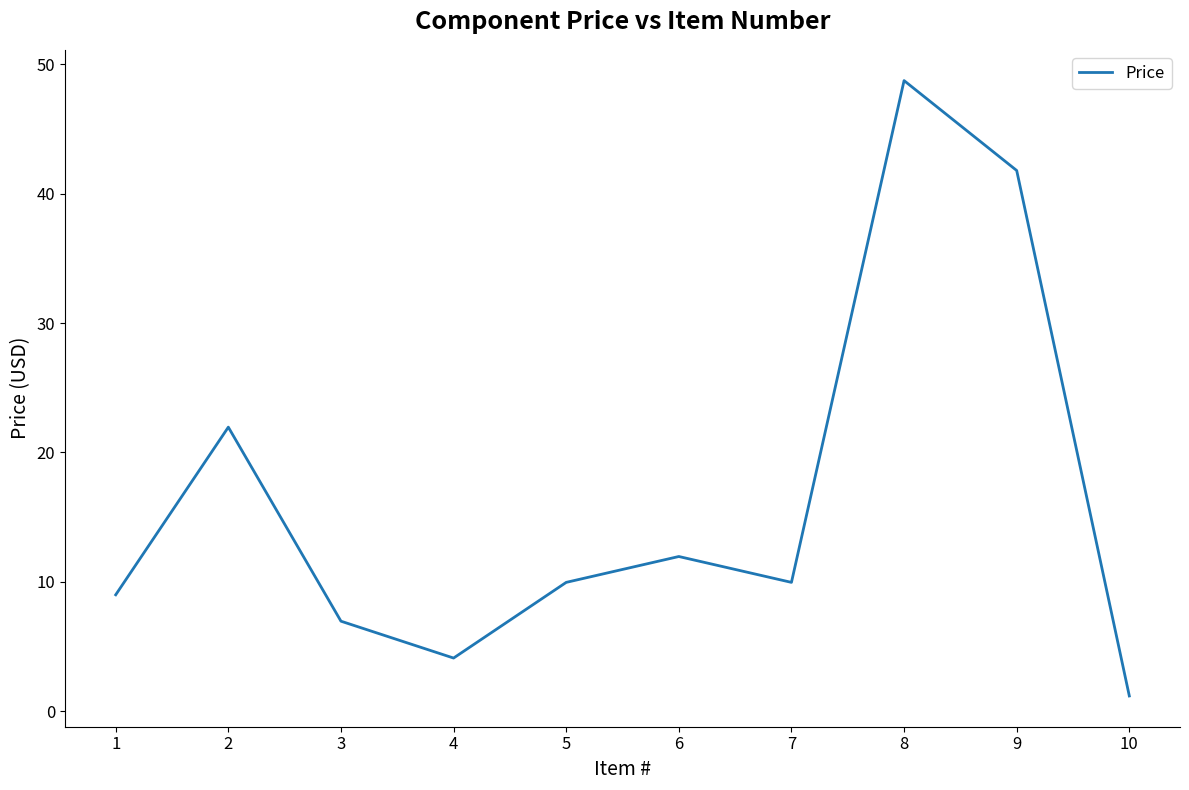

What is the greatest value displayed?

48.7